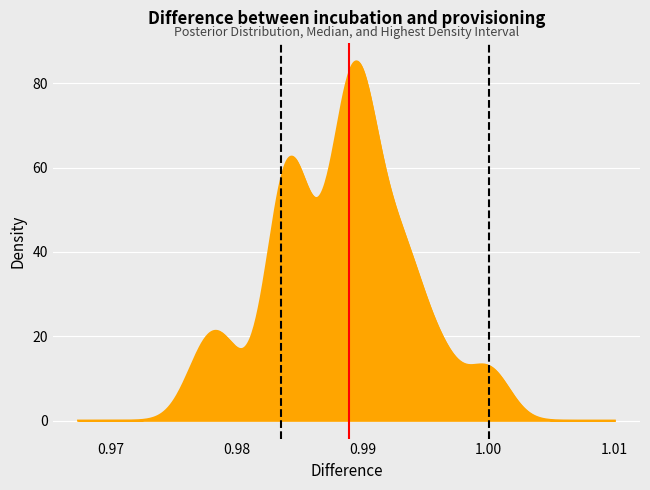

Is it true that HDI equals 0 at 0.97?

False